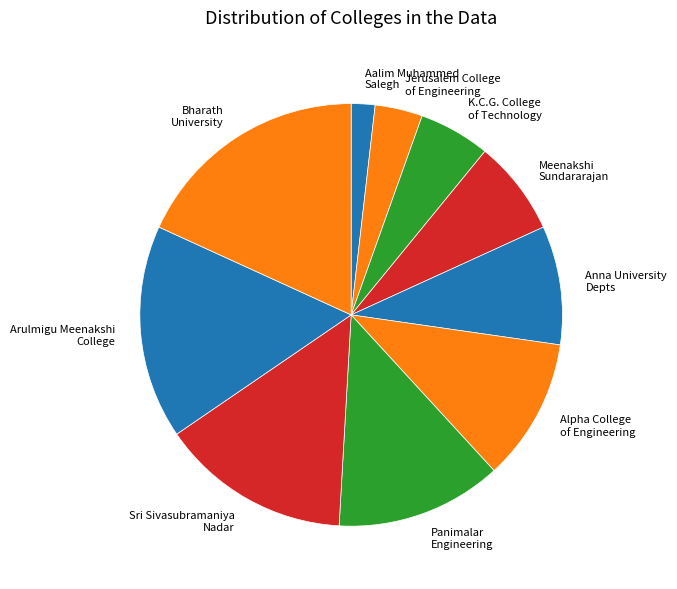

True or false: Sri Sivasubramaniya Nadar accounts for 2% of the total.

False